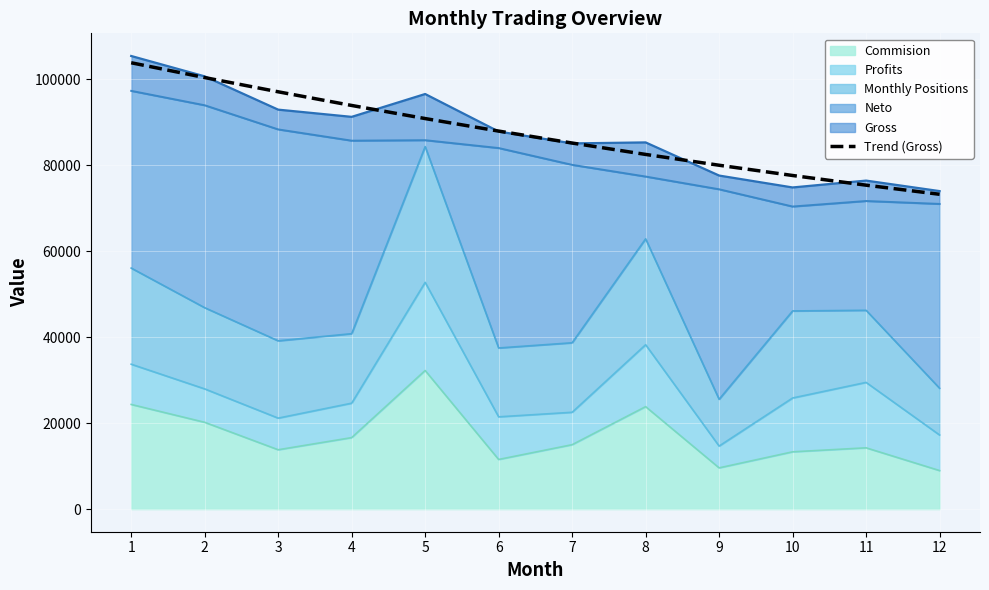

Is it true that the value at 1 is 103783.1?

True